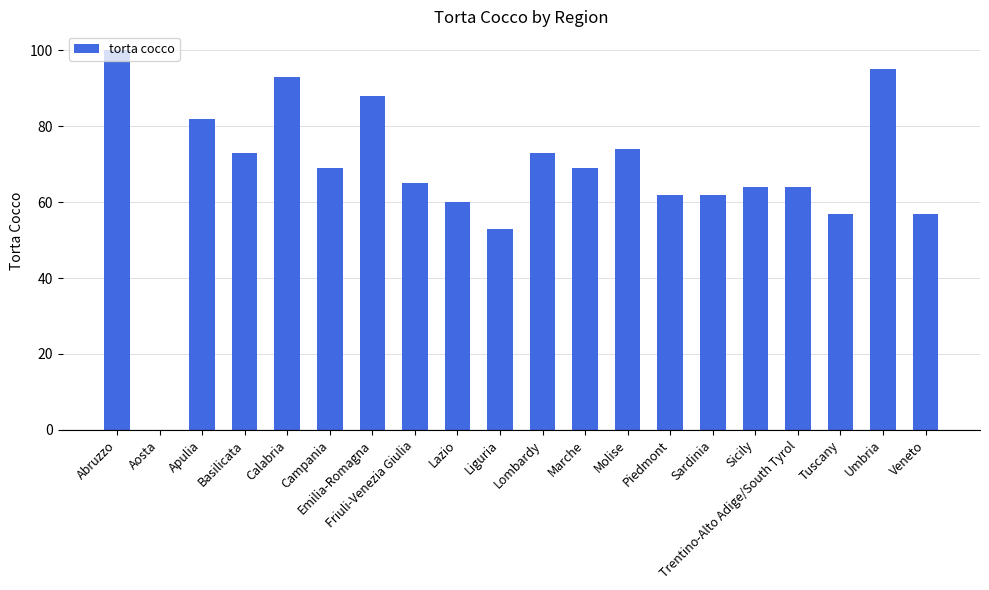

How many series are shown in this chart?

1